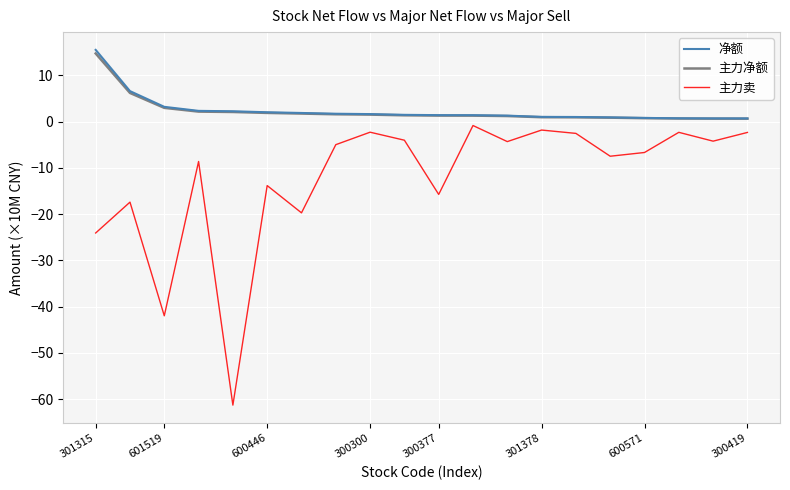

True or false: 净额 and 主力卖 cross at least once.

False